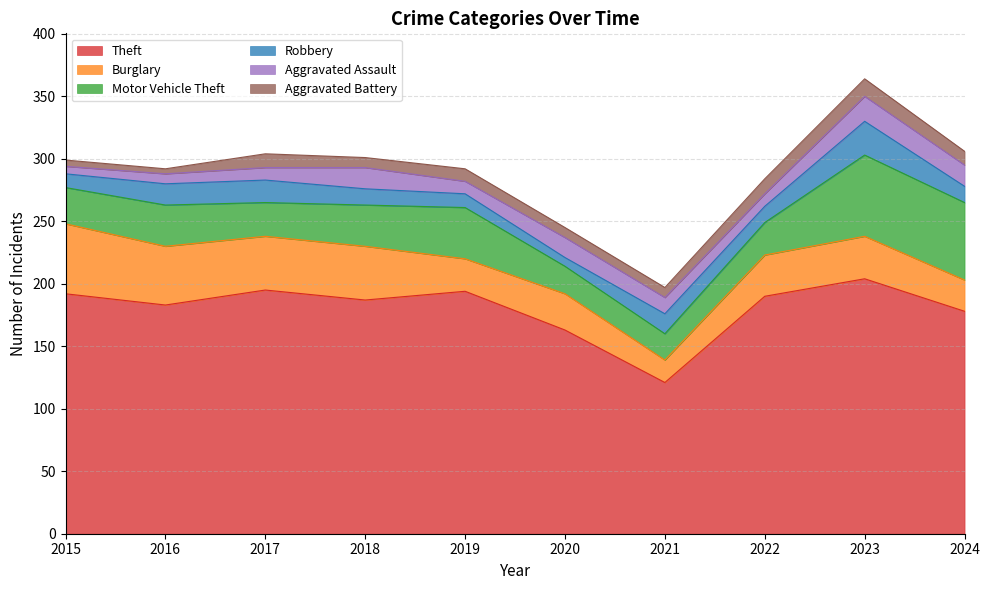

In Motor Vehicle Theft, how many points are higher than both neighbors (excluding endpoints)?

3